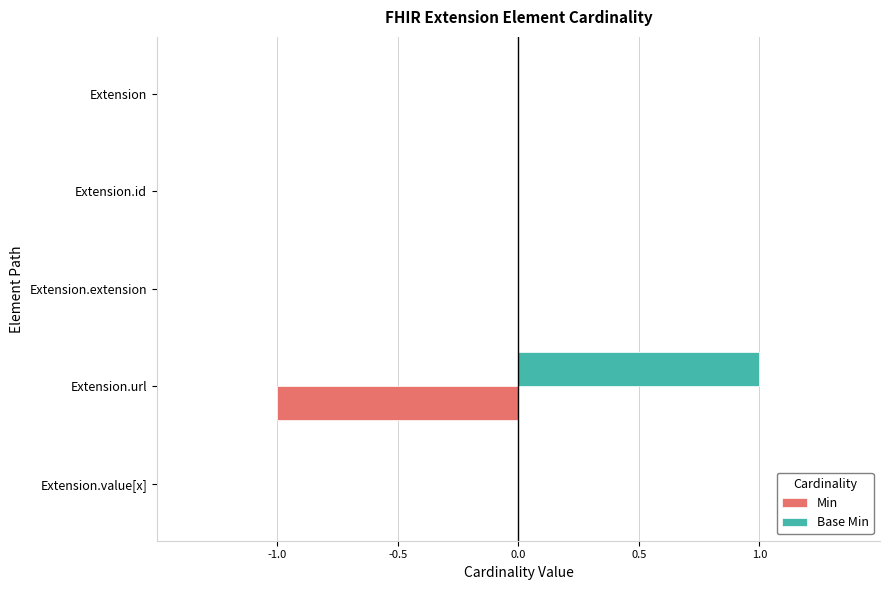

True or false: Min has a value of 0 at Extension.

True